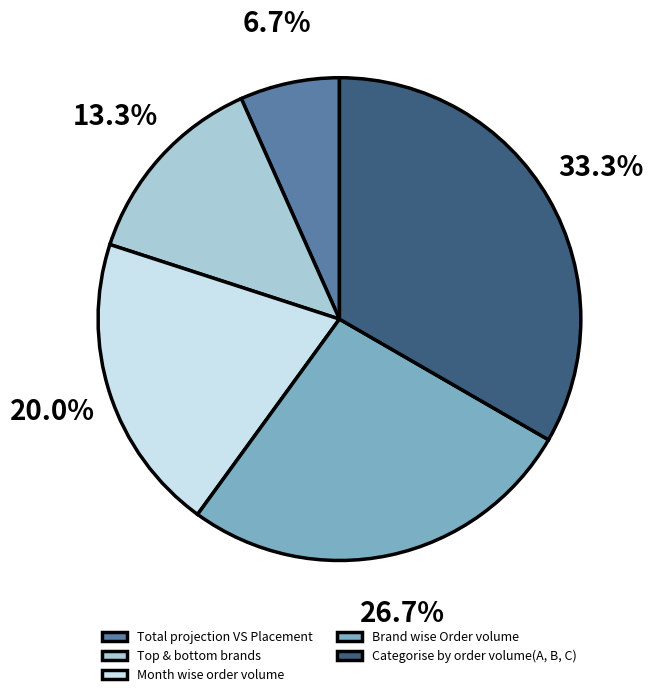

Which has a higher value, Categorise by order volume(A, B, C) or Brand wise Order volume?

Categorise by order volume(A, B, C)